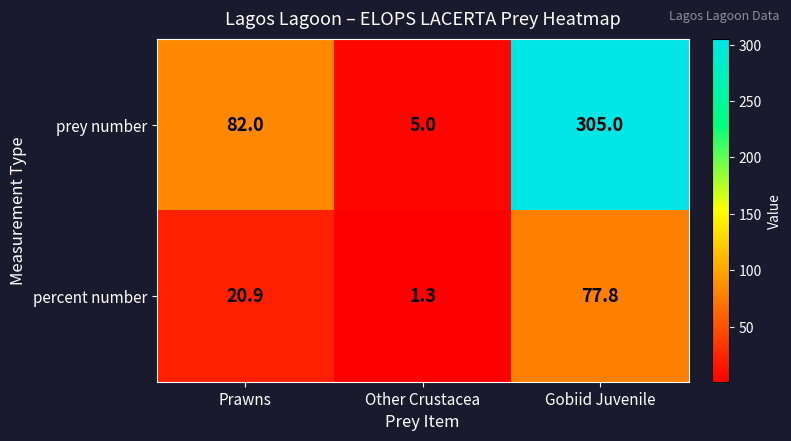

What is the difference between the percent number values at Prawns and Other Crustacea?

19.6